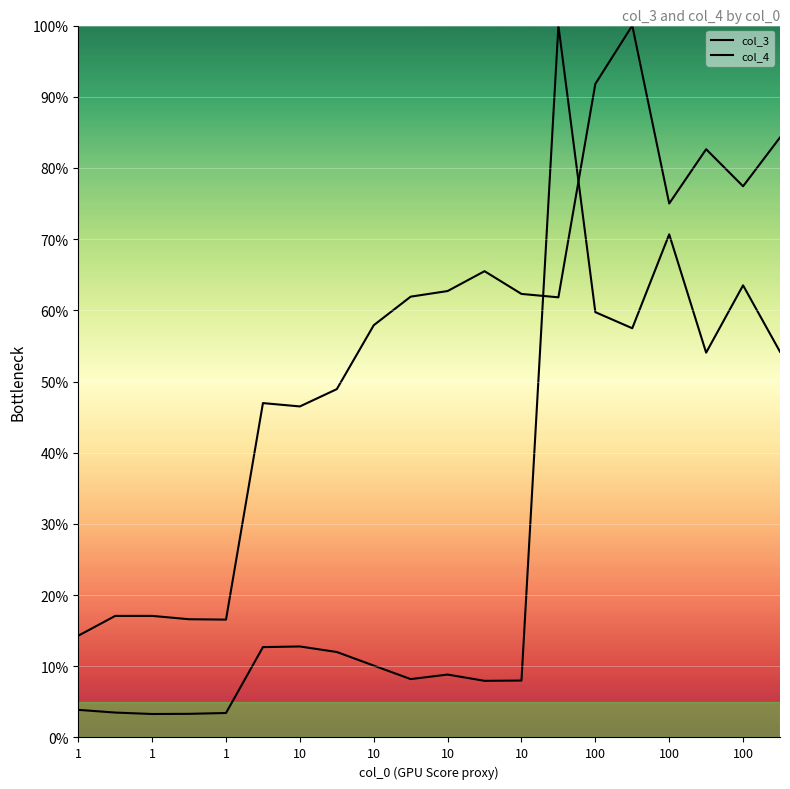

How many data points in col_3 are above 61?

11